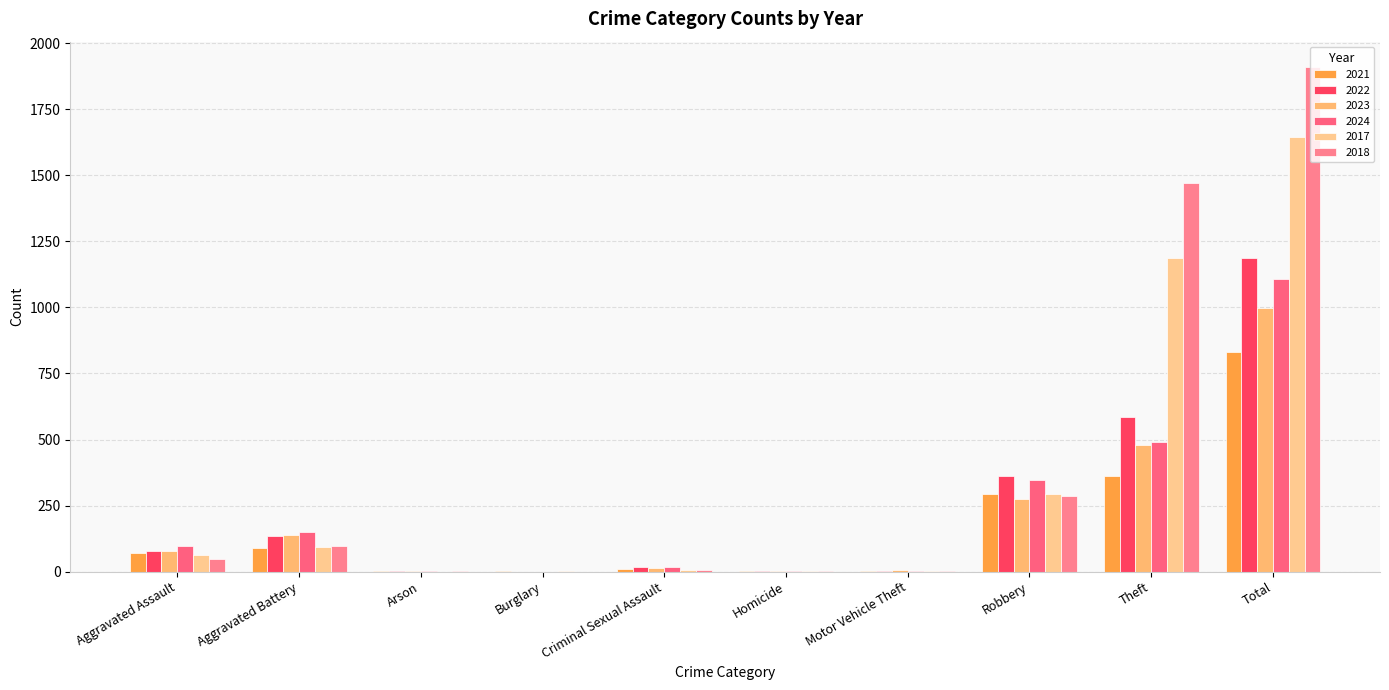

Count the number of data series in this chart.

6